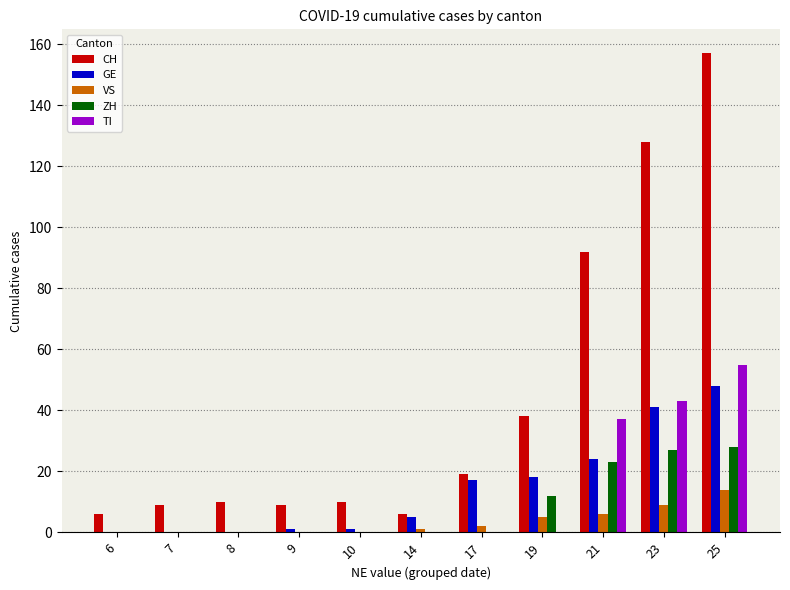

What are all the series names shown in the legend?

CH, GE, VS, ZH, TI